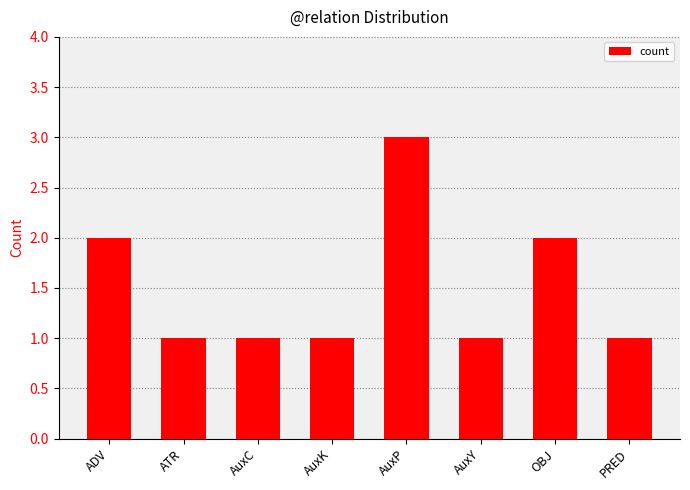

Reading right to left, extract all data points from this chart.

1	2	1	3	1	1	1	2